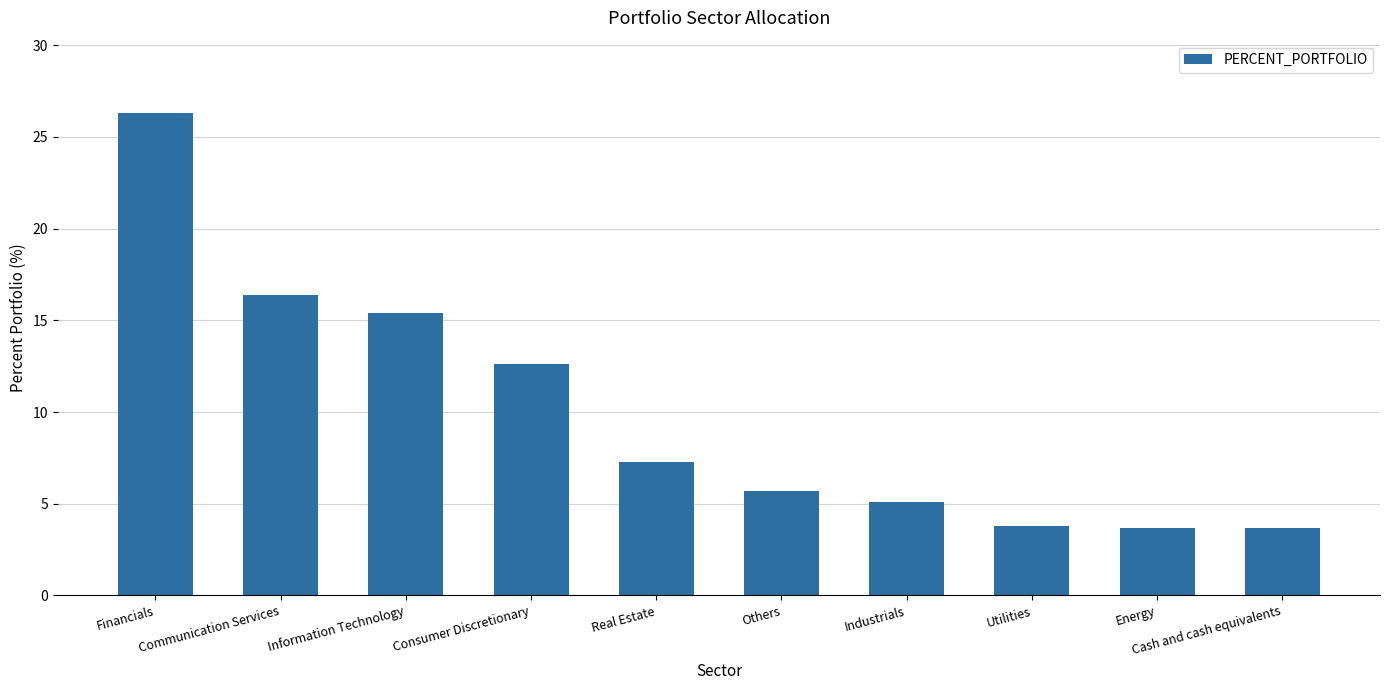

Are the bars grouped side by side (vs. stacked)?

No